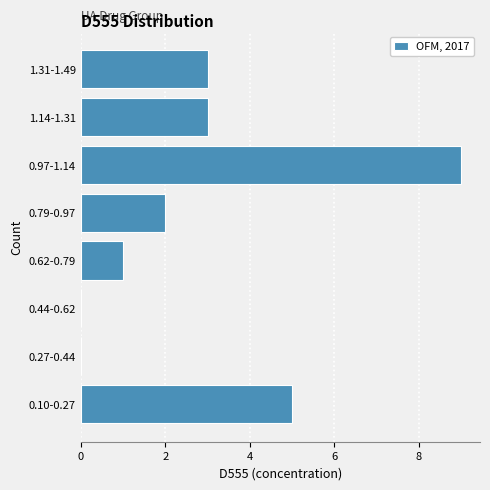

Reading top to bottom, what are all the values shown in this chart?

1.31-1.49=3	1.14-1.31=3	0.97-1.14=9	0.79-0.97=2	0.62-0.79=1	0.44-0.62=0	0.27-0.44=0	0.10-0.27=5